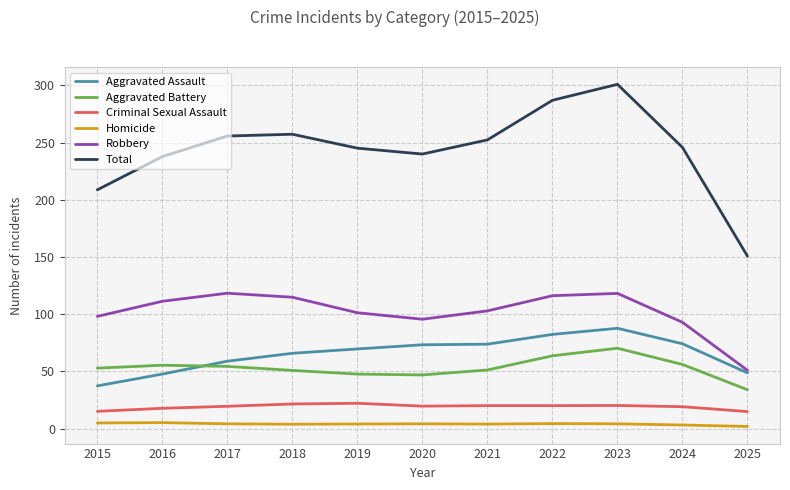

Count the number of data series in this chart.

6